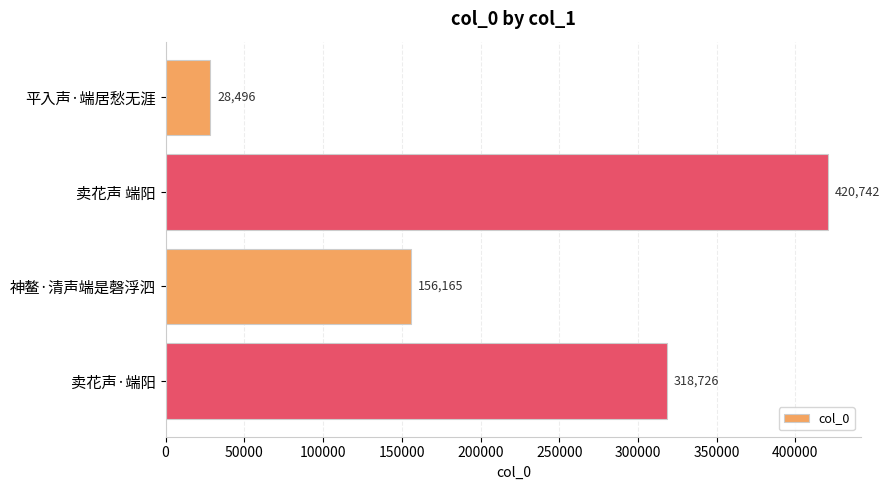

What is the sum of all values?

924129